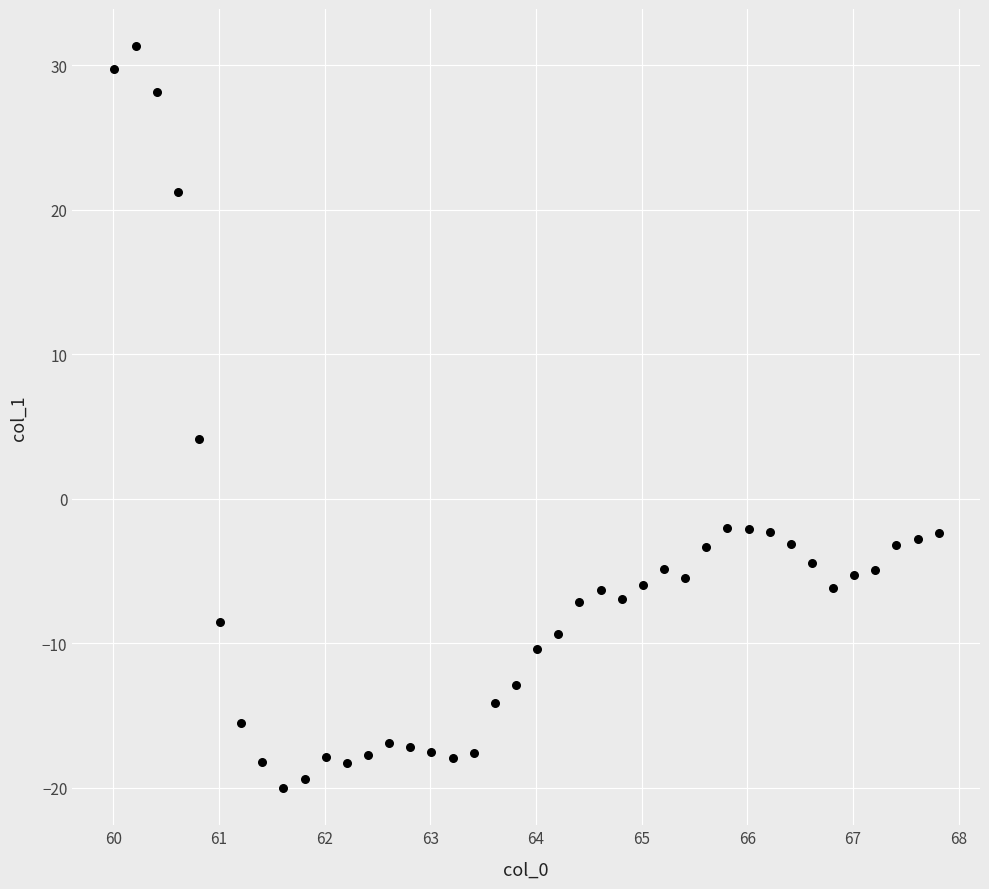

What is the range of X values (max minus min)?

7.8